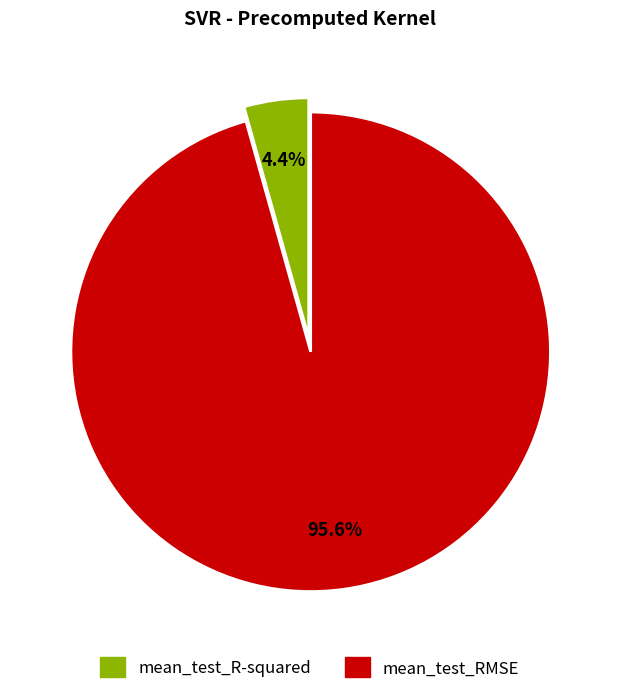

Which slice is the smallest?

mean_test_R-squared